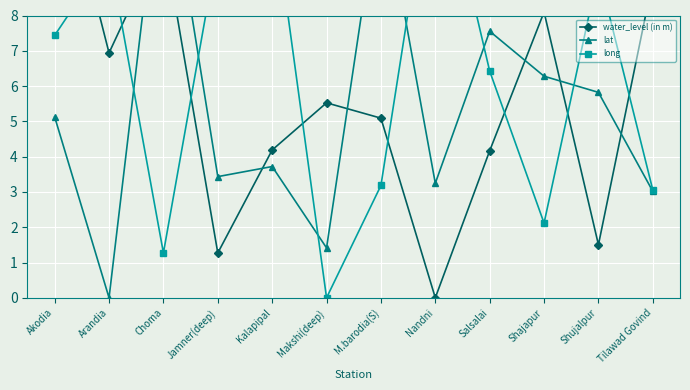

True or false: long has a value of 2.3 at Kalapipal.

False